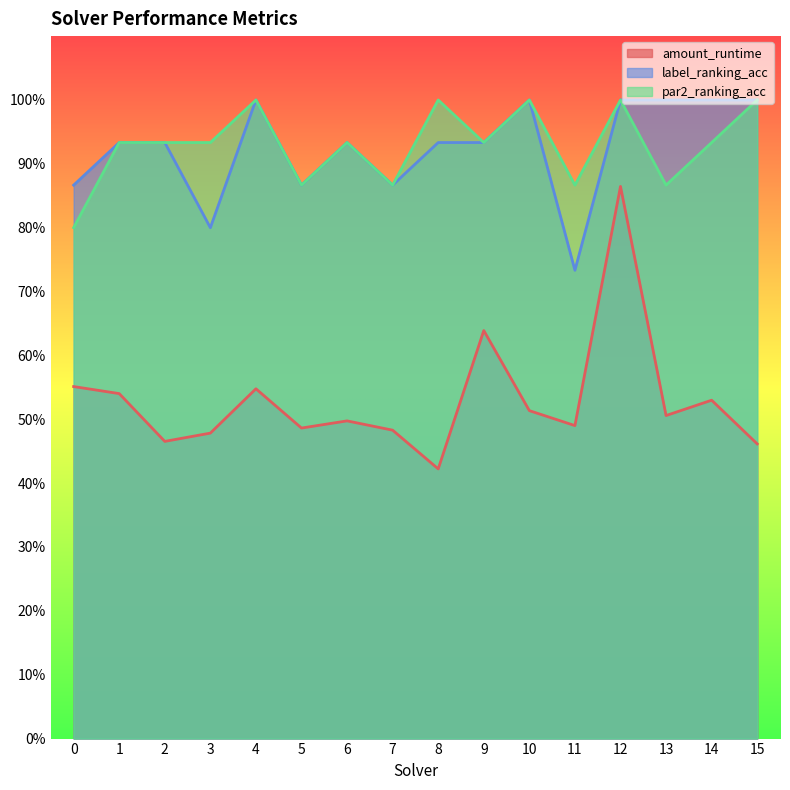

What is the sum of all label_ranking_acc values?

14.8